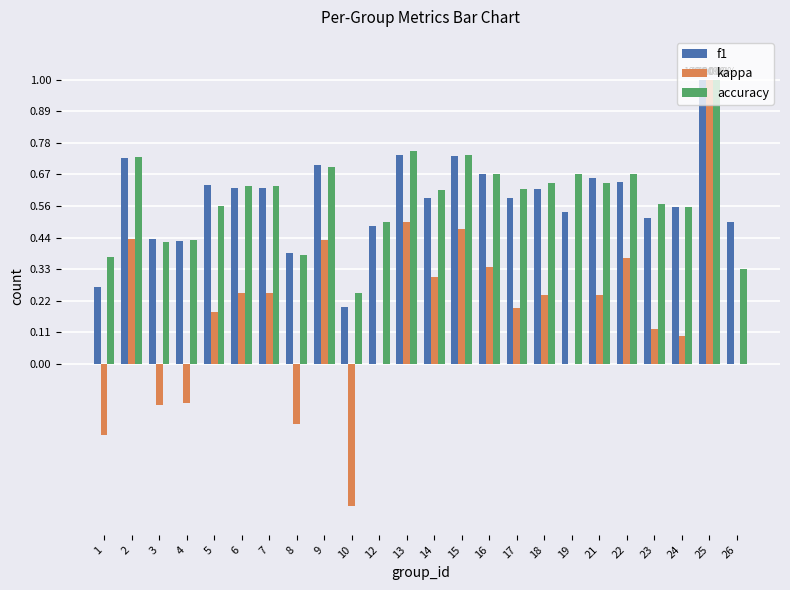

What is the sum of all f1 values?

13.8